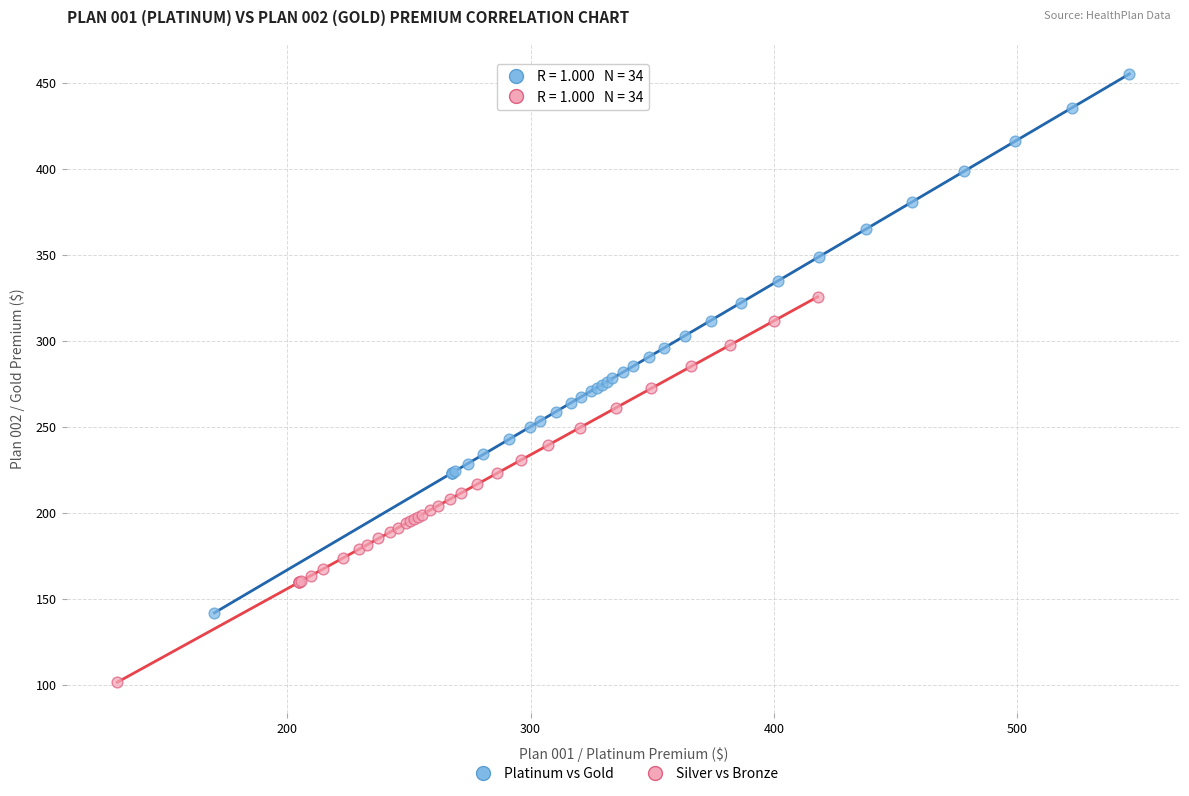

Which series reaches the minimum Y coordinate?

Silver vs Bronze